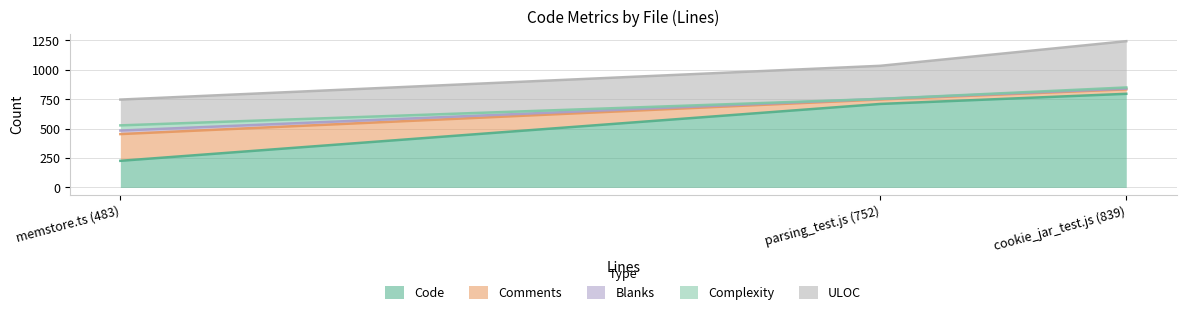

What is the sum of the Complexity values at cookie_jar_test.js (839) and memstore.ts (483)?

54